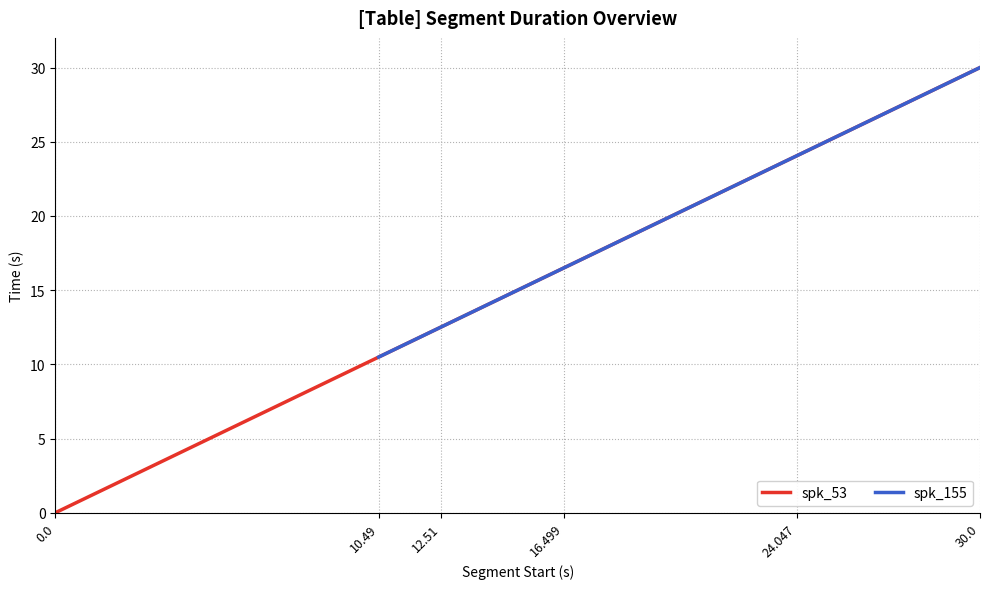

The chart shows a value of 18.5 at 2. True or false?

False